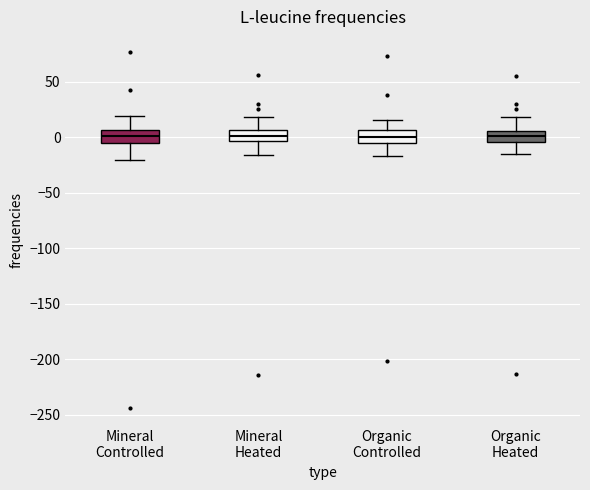

Reading left to right, transcribe this box plot: for each box, give where its median line is, the range the box spans, and where its two whiskers end, as read against the y-axis. The values are not printed on the chart, so give them approximately, as read against the axis.

Mineral Controlled: median 0, box -5 to 5, whiskers -20 to 20
Mineral Heated: median 0, box -5 to 5, whiskers -15 to 20
Organic Controlled: median 0, box -5 to 5, whiskers -15 to 15
Organic Heated: median 0, box -5 to 5, whiskers -15 to 20